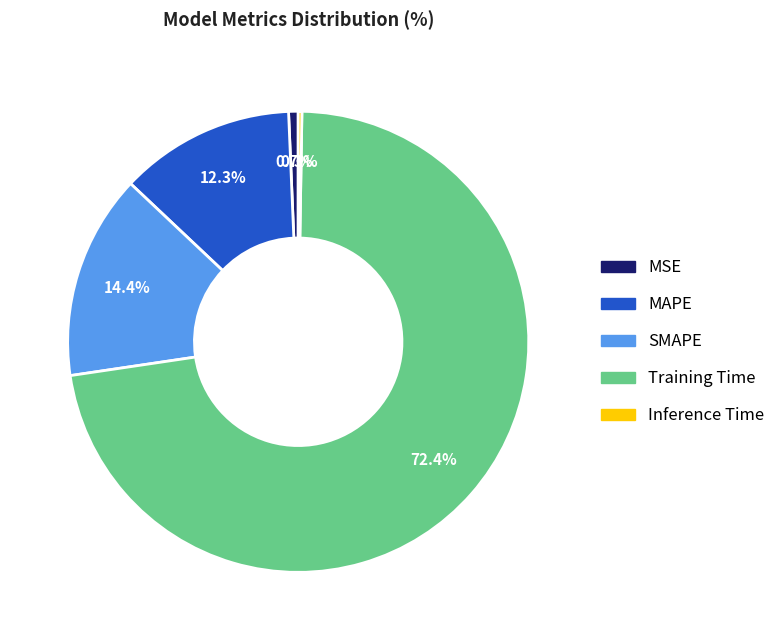

To the nearest percent, what percentage of the pie is SMAPE?

14%